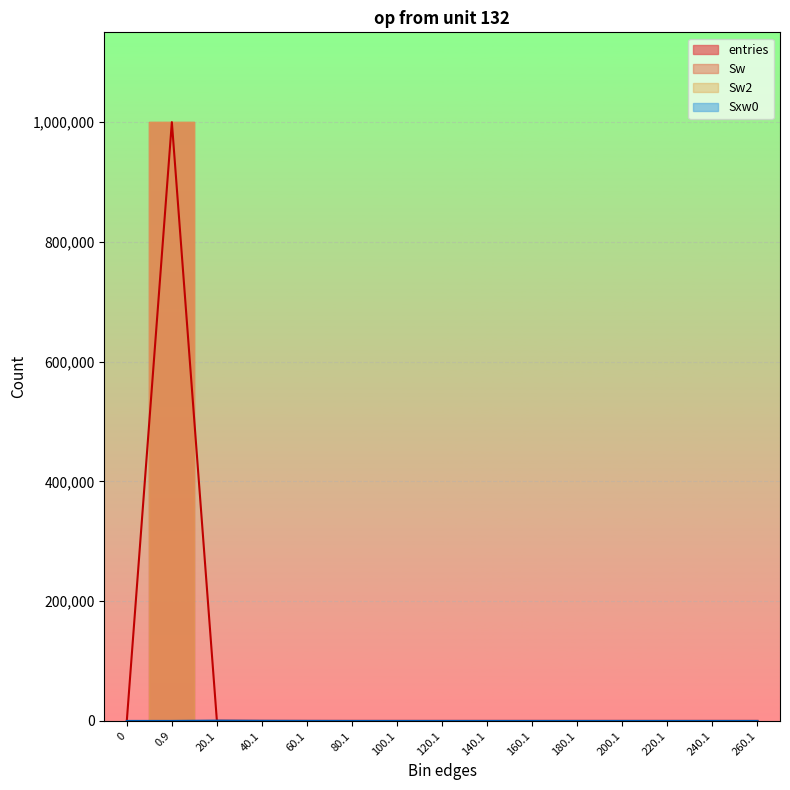

What is the label of the 13th point from the right?

20.1